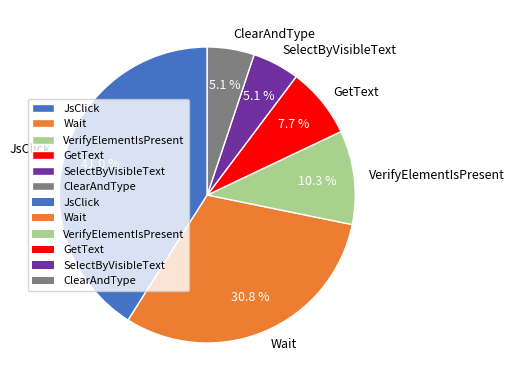

Is there any slice that represents more than half of the pie?

No